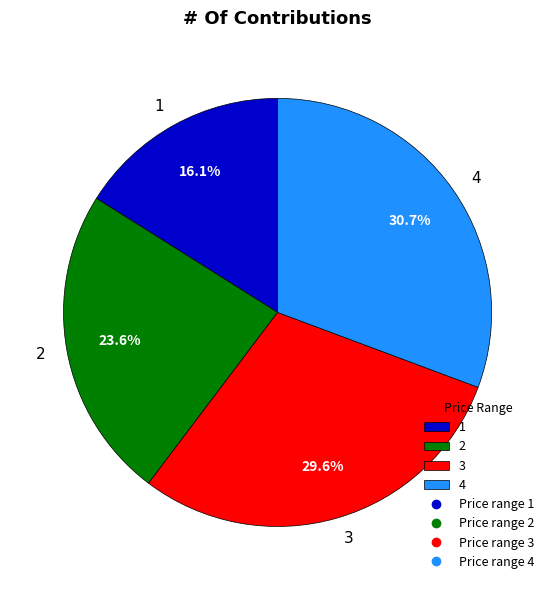

What is the largest slice in the pie chart?

4